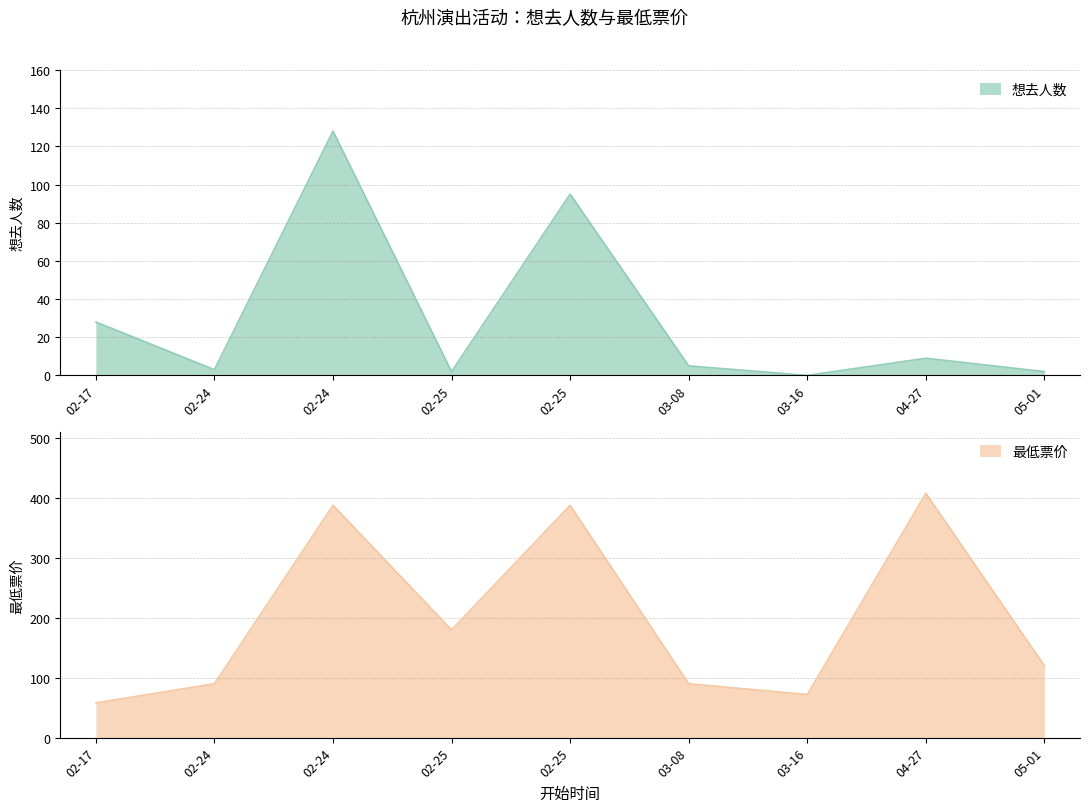

List the labels in order of 想去人数 value, smallest first.

03-16, 02-25, 05-01, 02-24, 03-08, 04-27, 02-17, 02-25, 02-24